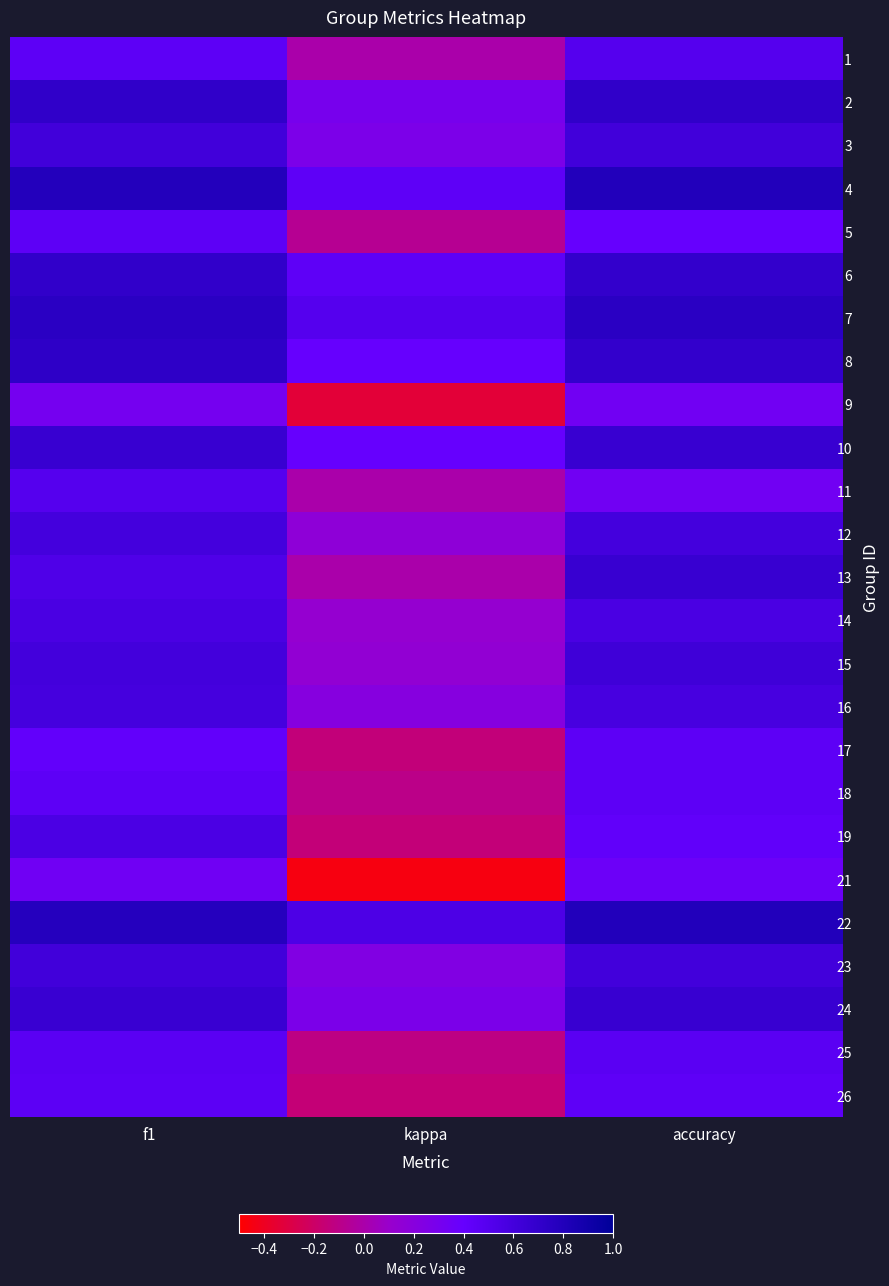

Reading left to right, list all the values displayed in this chart.

1: f1=0.5	kappa=0.0	accuracy=0.5
2: f1=0.7	kappa=0.3	accuracy=0.7
3: f1=0.6	kappa=0.3	accuracy=0.6
4: f1=0.8	kappa=0.4	accuracy=0.8
5: f1=0.5	kappa=-0.1	accuracy=0.4
6: f1=0.7	kappa=0.4	accuracy=0.7
7: f1=0.8	kappa=0.5	accuracy=0.8
8: f1=0.7	kappa=0.4	accuracy=0.7
9: f1=0.3	kappa=-0.3	accuracy=0.3
10: f1=0.7	kappa=0.4	accuracy=0.7
11: f1=0.5	kappa=0.0	accuracy=0.3
12: f1=0.6	kappa=0.2	accuracy=0.6
13: f1=0.5	kappa=0.0	accuracy=0.7
14: f1=0.6	kappa=0.1	accuracy=0.6
15: f1=0.6	kappa=0.1	accuracy=0.6
16: f1=0.6	kappa=0.2	accuracy=0.6
17: f1=0.4	kappa=-0.1	accuracy=0.5
18: f1=0.5	kappa=-0.1	accuracy=0.5
19: f1=0.6	kappa=-0.1	accuracy=0.4
21: f1=0.3	kappa=-0.5	accuracy=0.4
22: f1=0.8	kappa=0.5	accuracy=0.8
23: f1=0.6	kappa=0.2	accuracy=0.6
24: f1=0.7	kappa=0.3	accuracy=0.7
25: f1=0.5	kappa=-0.1	accuracy=0.5
26: f1=0.5	kappa=-0.2	accuracy=0.4